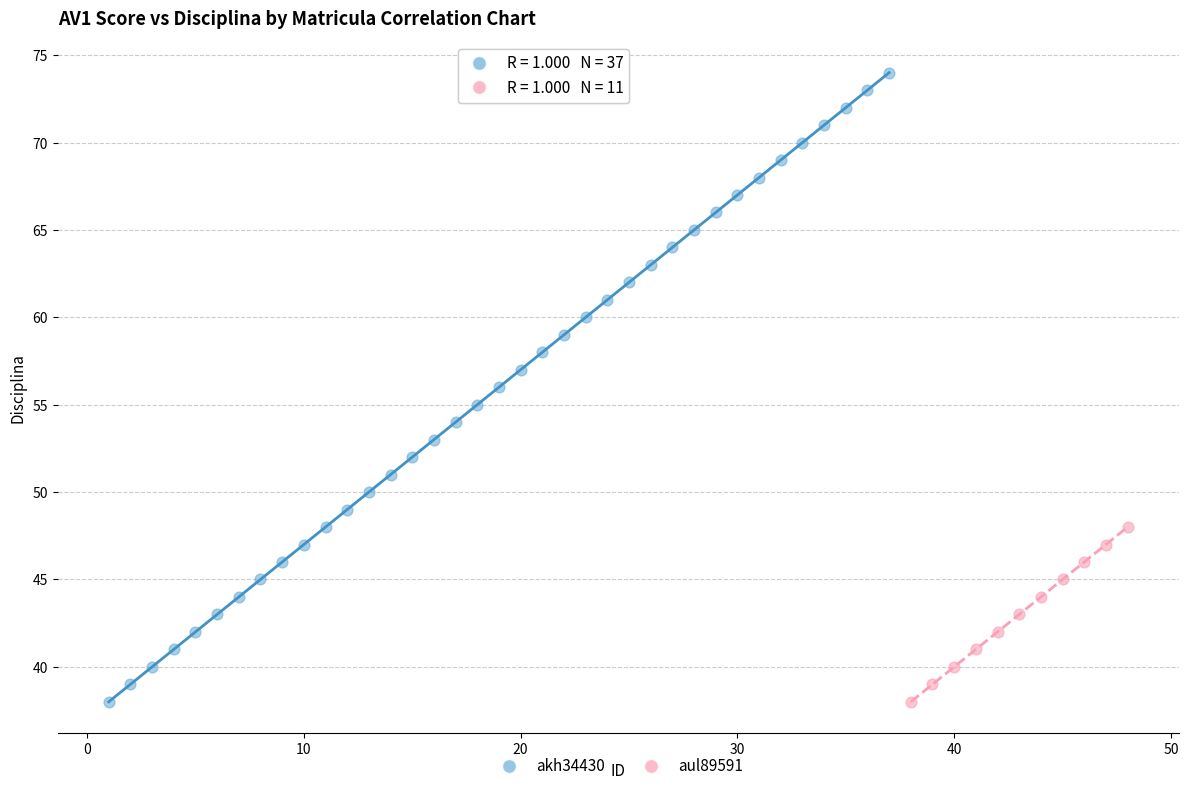

Which series has the widest spread of Y values?

akh34430